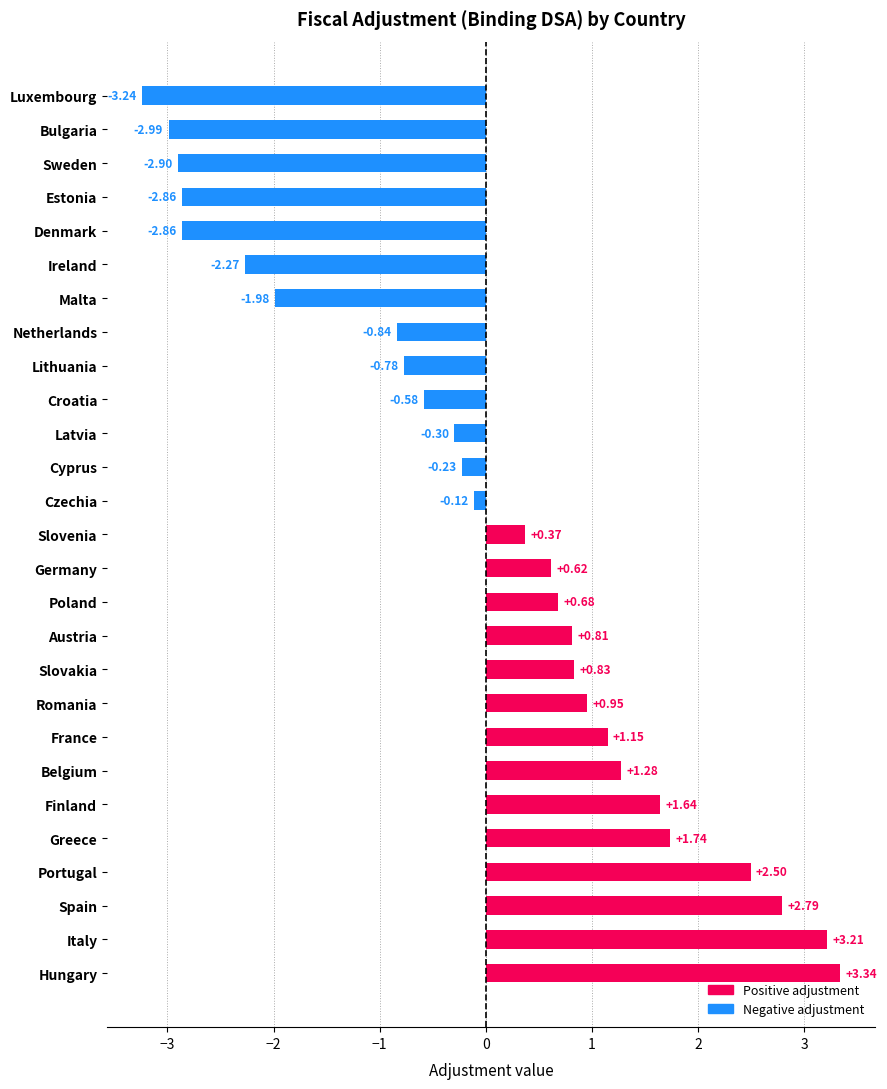

Which has a higher value, Denmark or Sweden?

Denmark